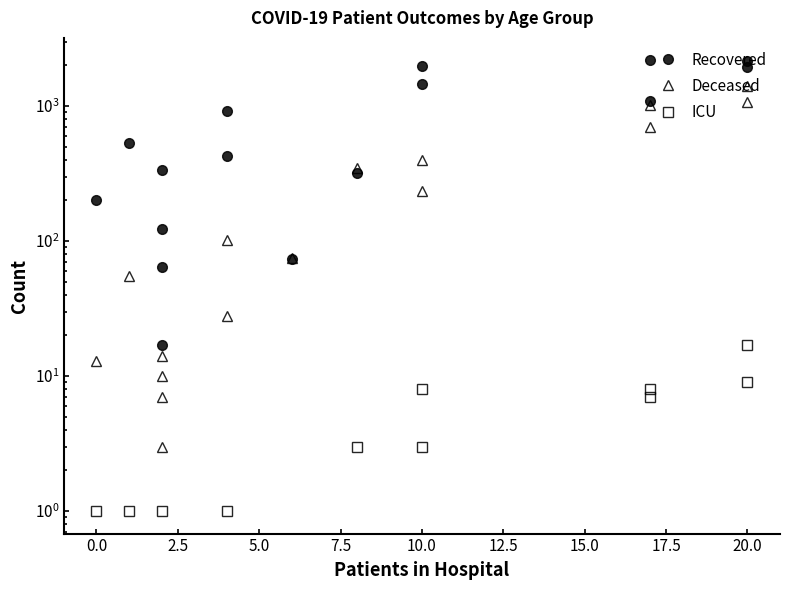

How many intersections are there between recovered_patients and deceased_patients?

2